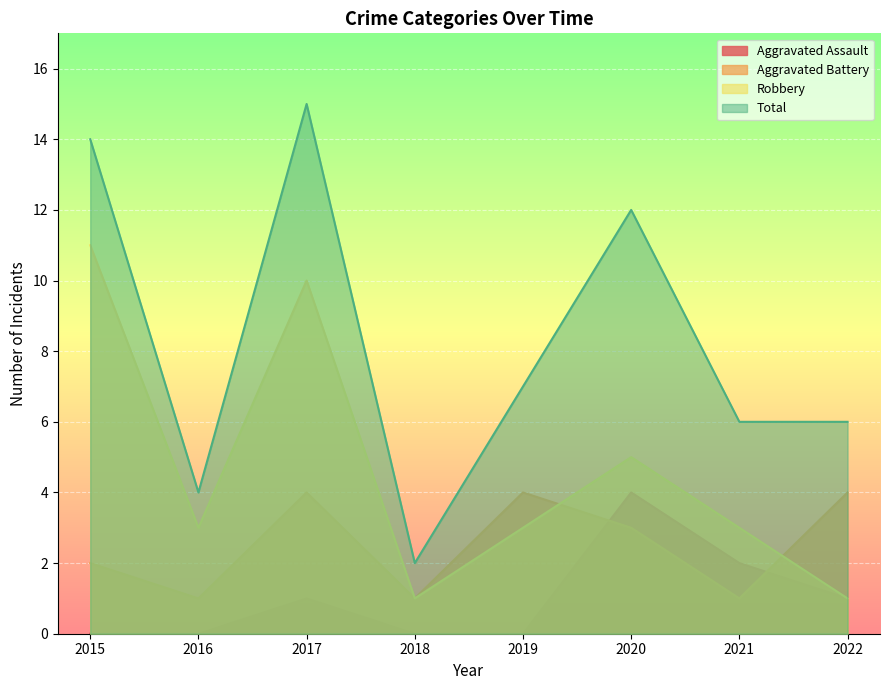

What is the value of the Aggravated Assault point at the 7th from the left?

2